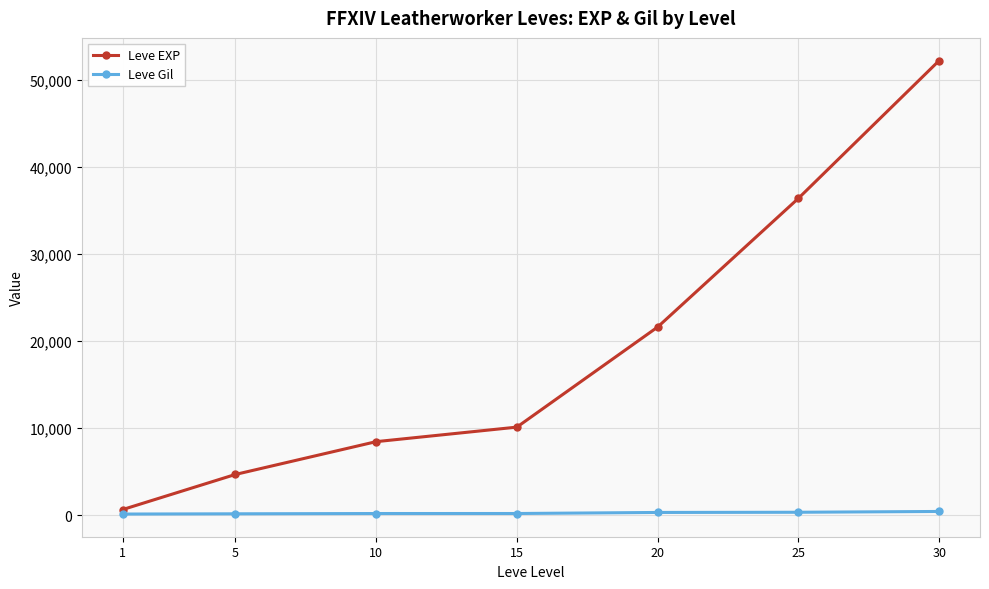

Which series has the widest spread of values?

Leve EXP